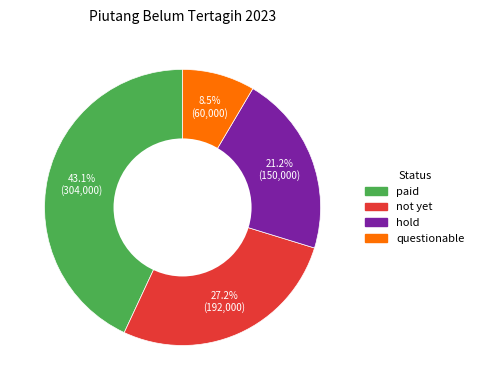

To the nearest percent, what portion does hold represent?

21%